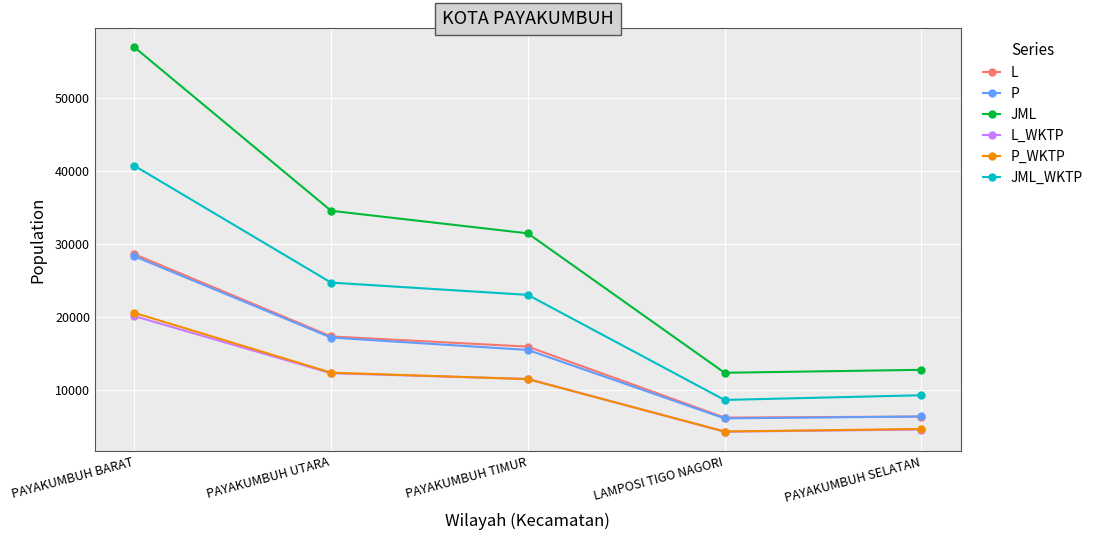

What is the average value of the L_WKTP series?

10580